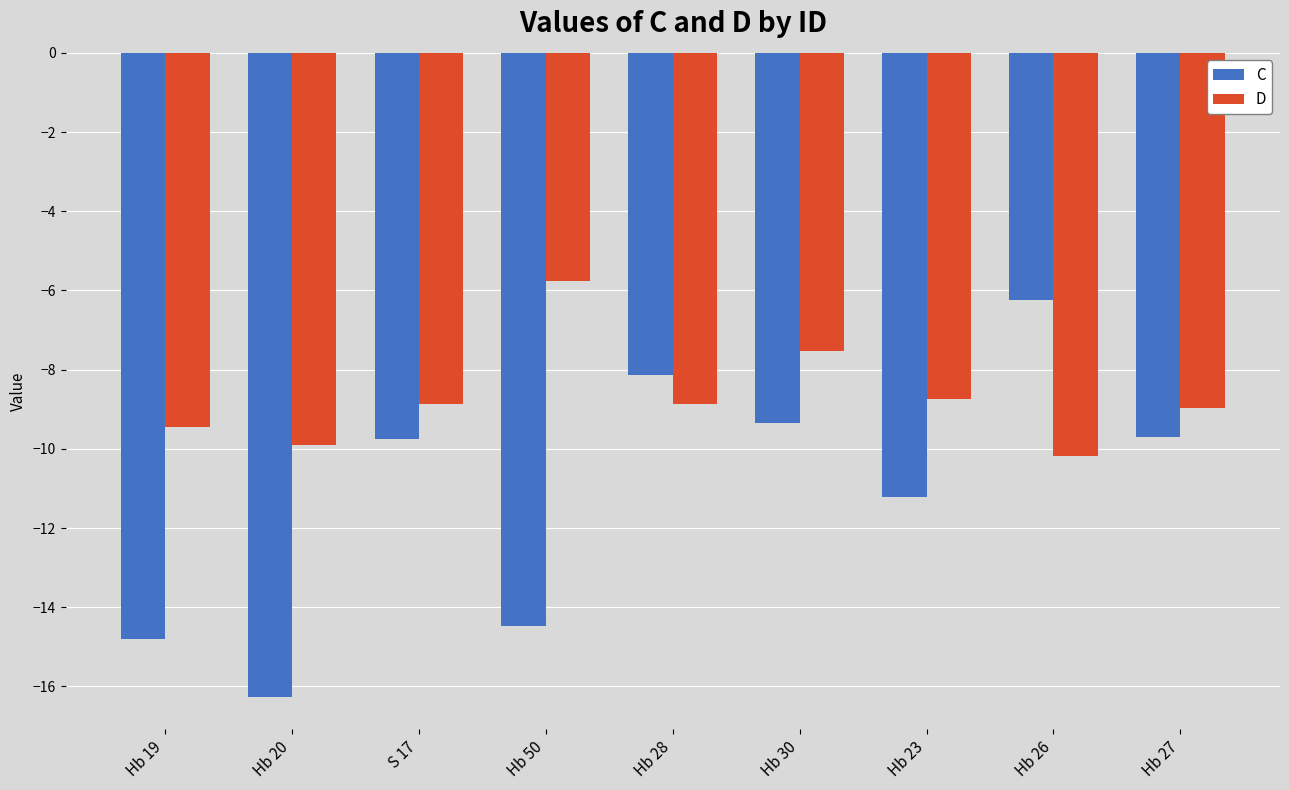

Which series has the largest range (max minus min)?

C